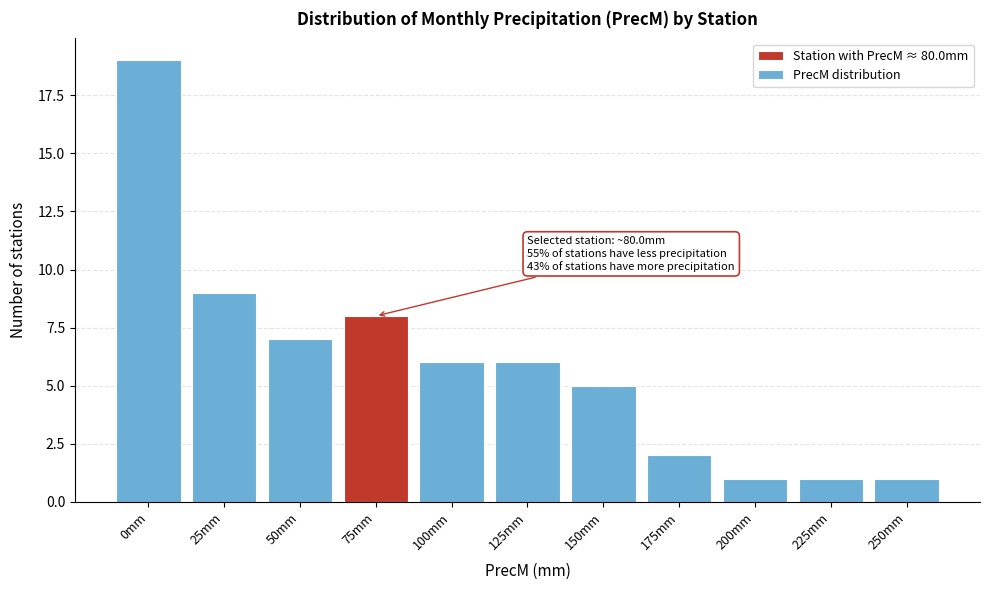

Reading left to right, list all the values displayed in this chart.

19	9	7	8	6	6	5	2	1	1	1